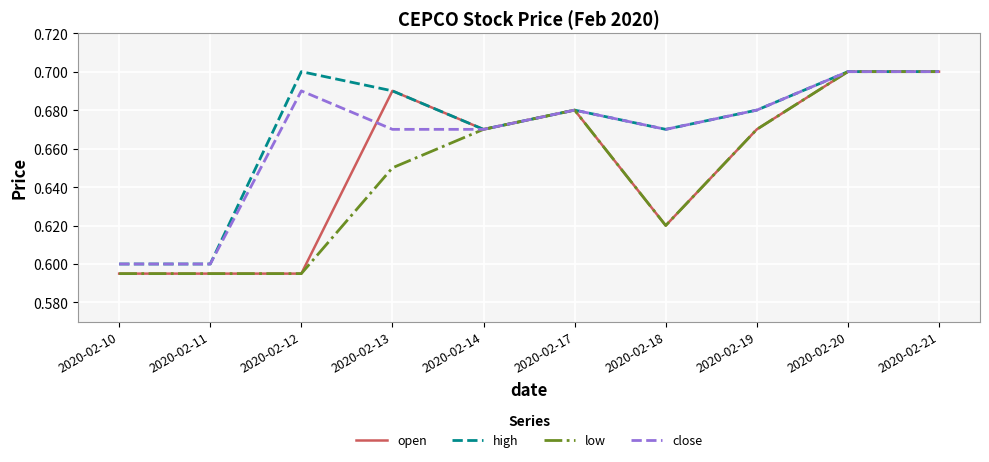

Is it true that high equals 0.5 at 2020-02-20?

False